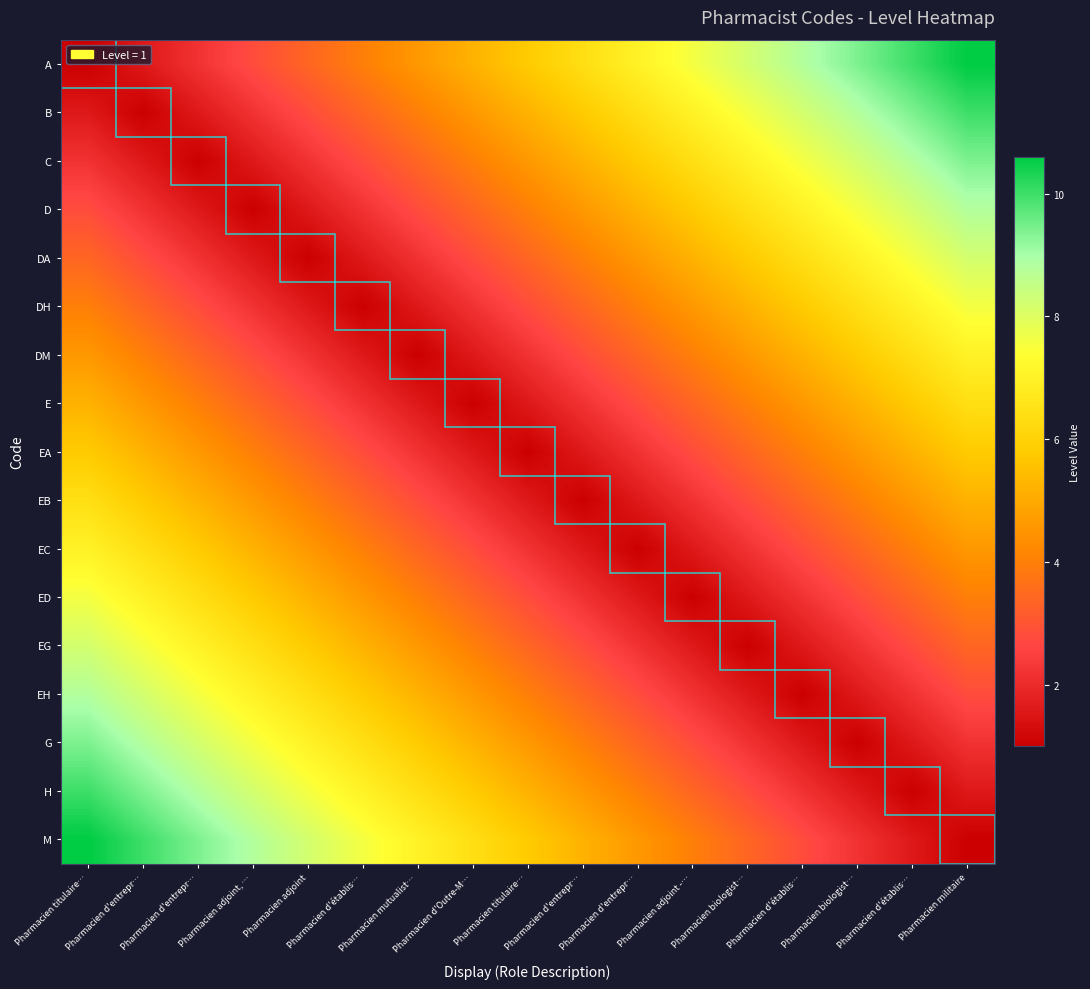

At how many categories does at least one series exceed 7?

12